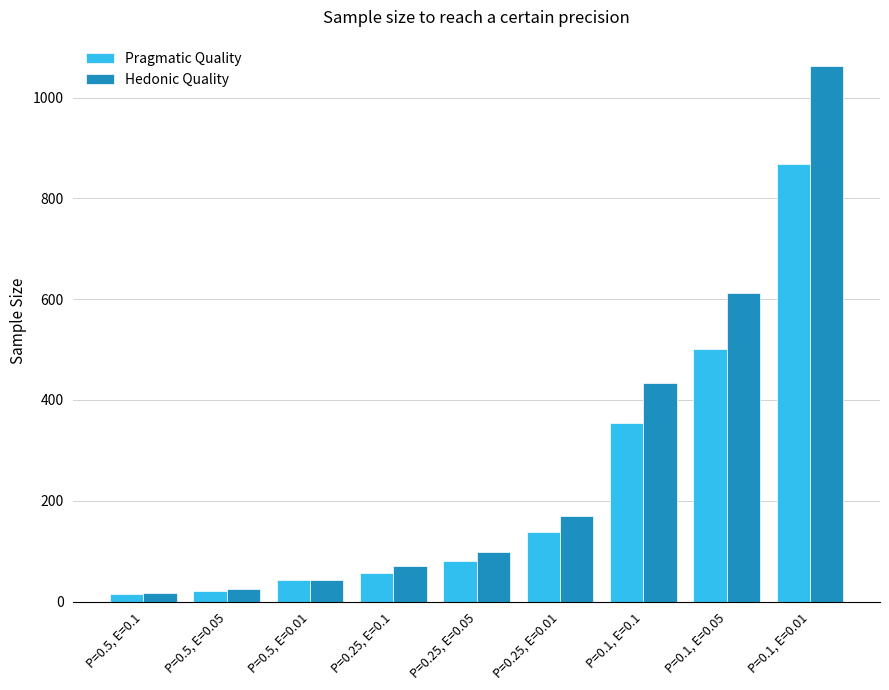

What is the sum of all Hedonic Quality values?

2531.0